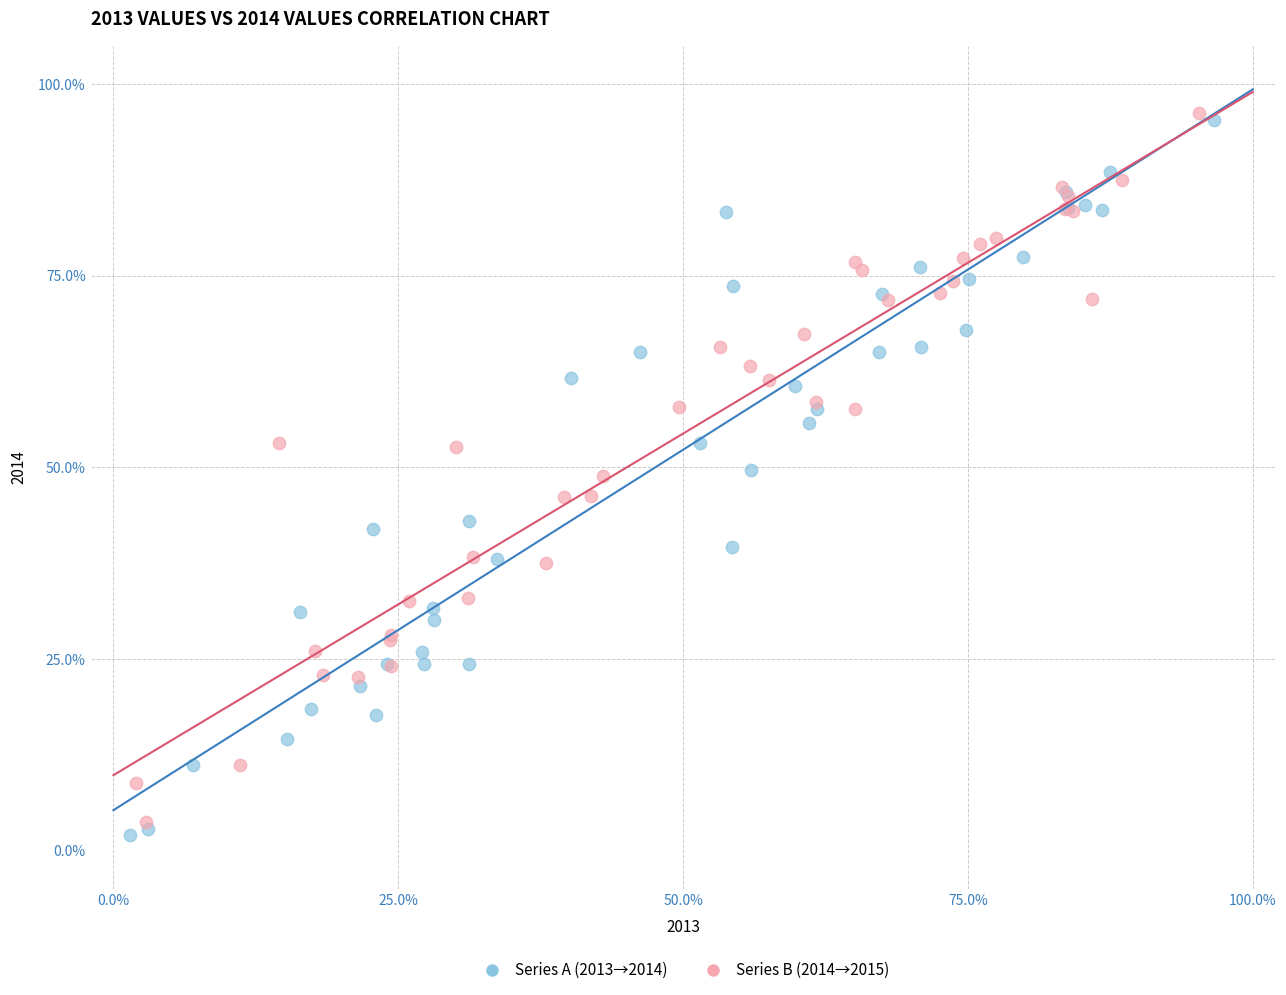

What are all the series names shown in the legend?

Series A (2013→2014), Series B (2014→2015)